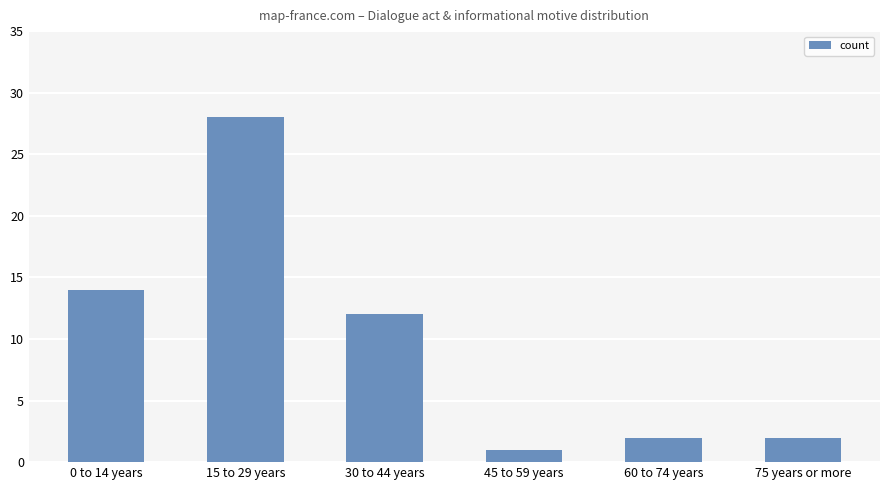

At which label is the value closest to 14?

0 to 14 years